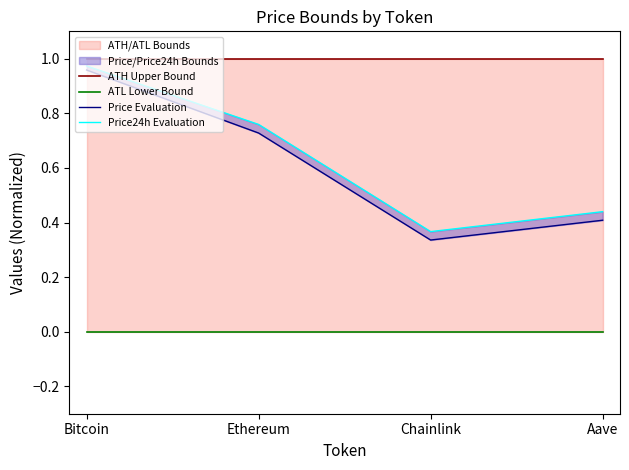

True or false: ATH Upper Bound and Price24h Evaluation cross at least once.

False